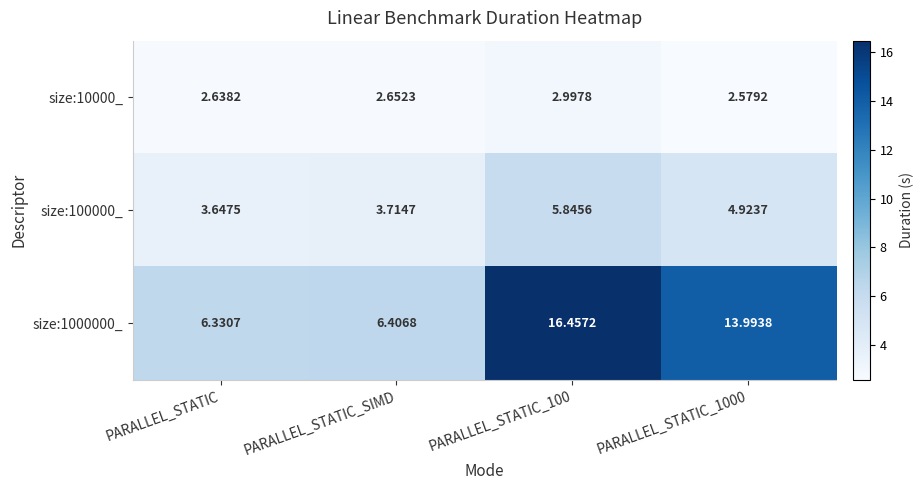

Which category has the lowest value across all series?

PARALLEL_STATIC_1000